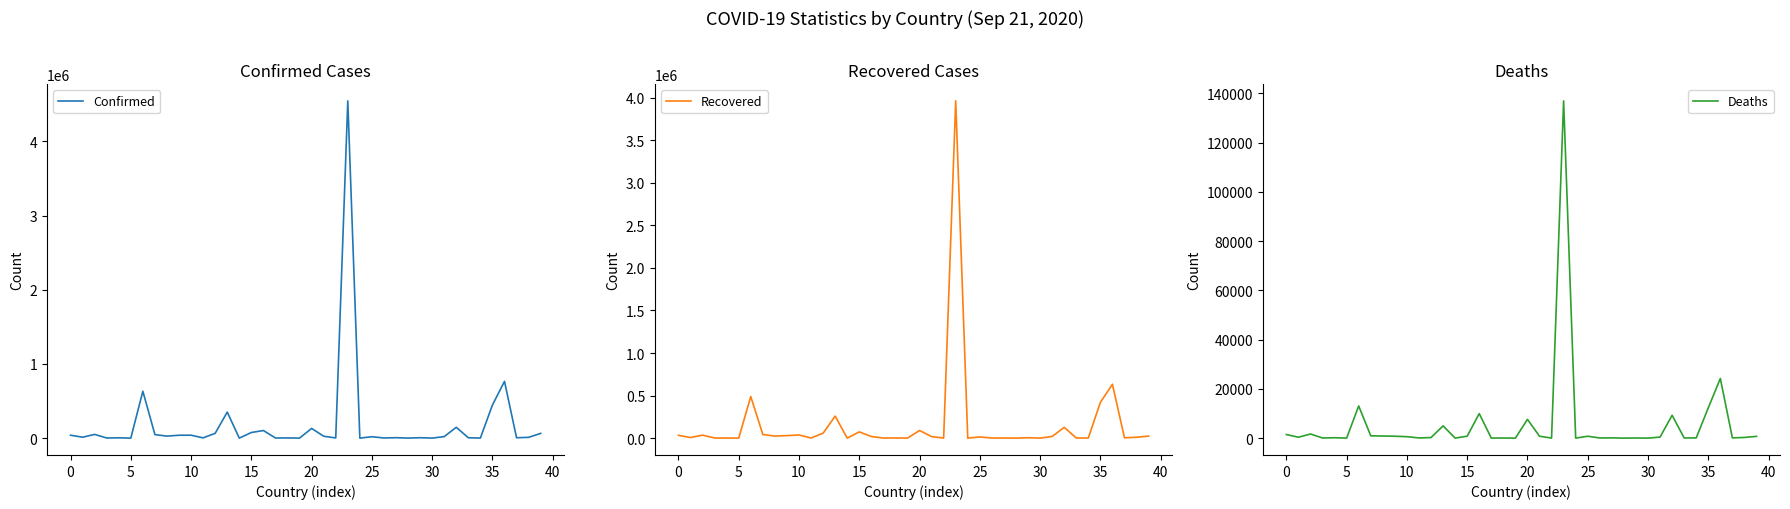

List the series in order of their peak value, highest first.

Confirmed, Recovered, Deaths